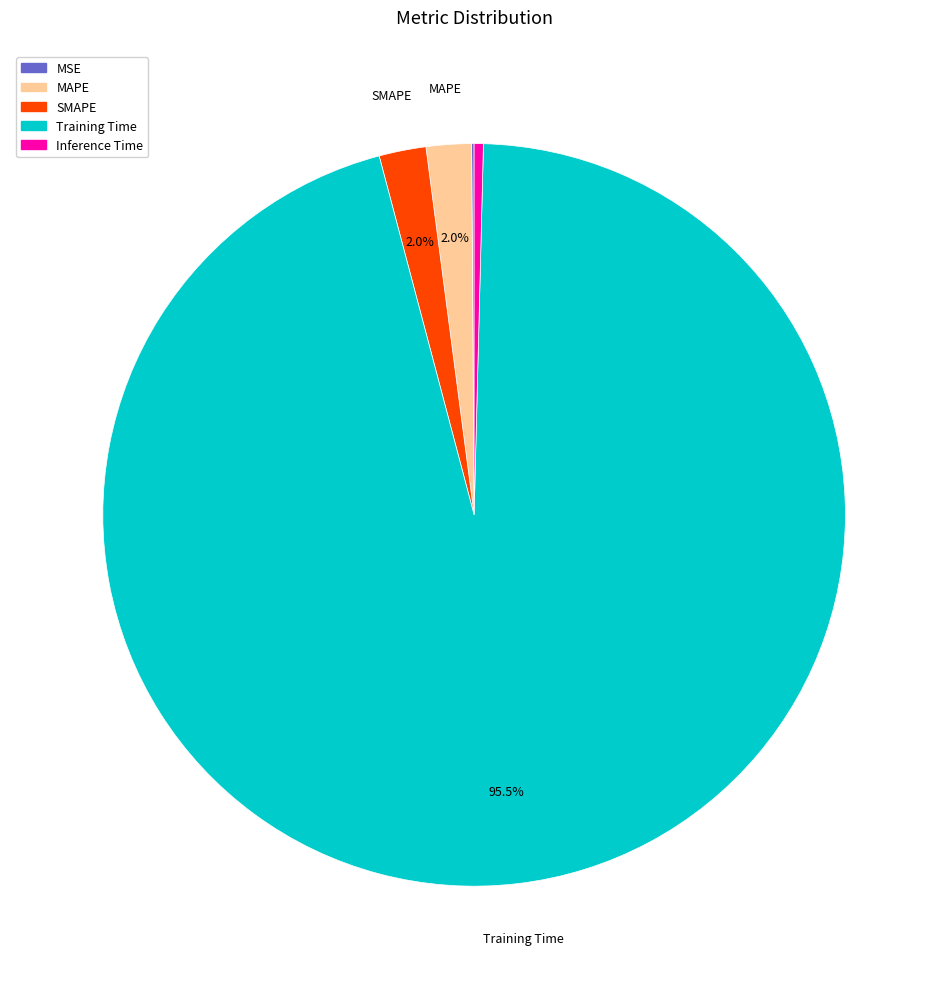

Is SMAPE the majority of the pie?

No